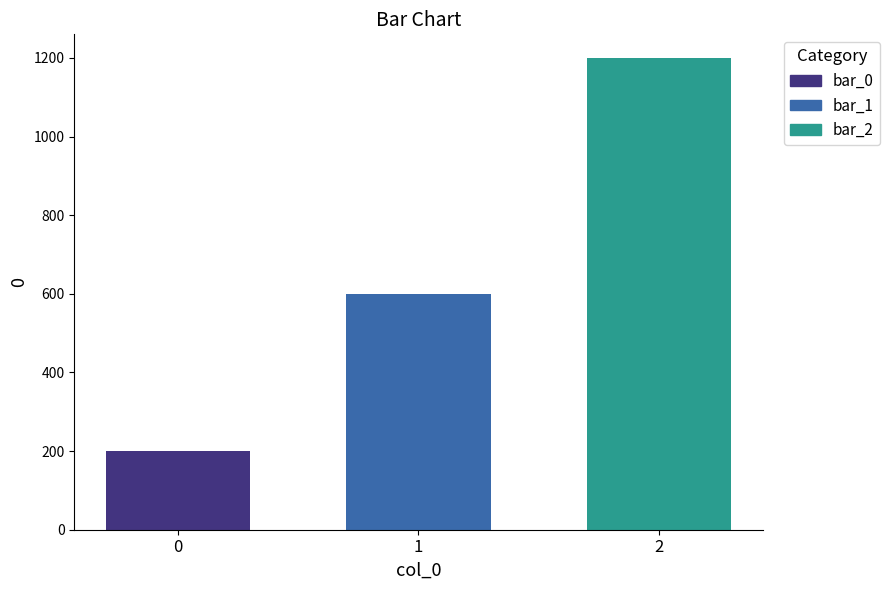

Does the chart contain any negative values?

No